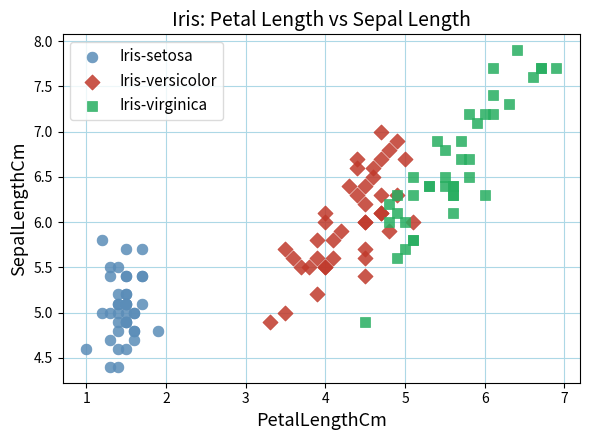

Which series has the largest Y range (max minus min)?

Iris-virginica